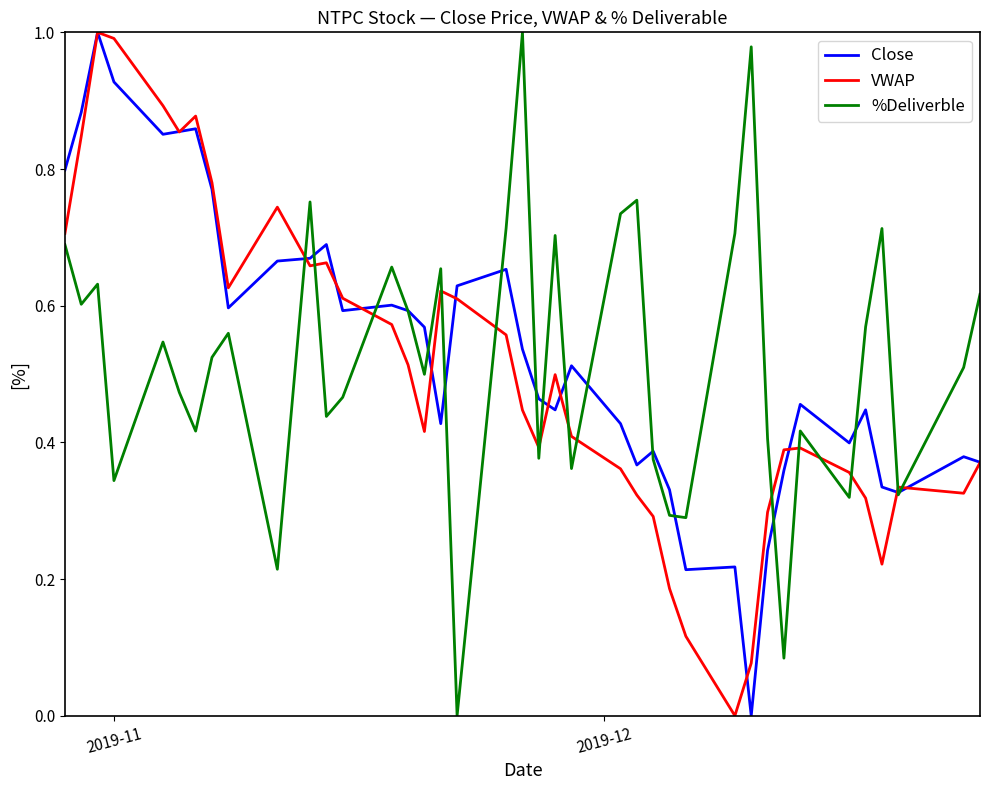

List the series in order of their overall mean, lowest first.

VWAP, %Deliverble, Close